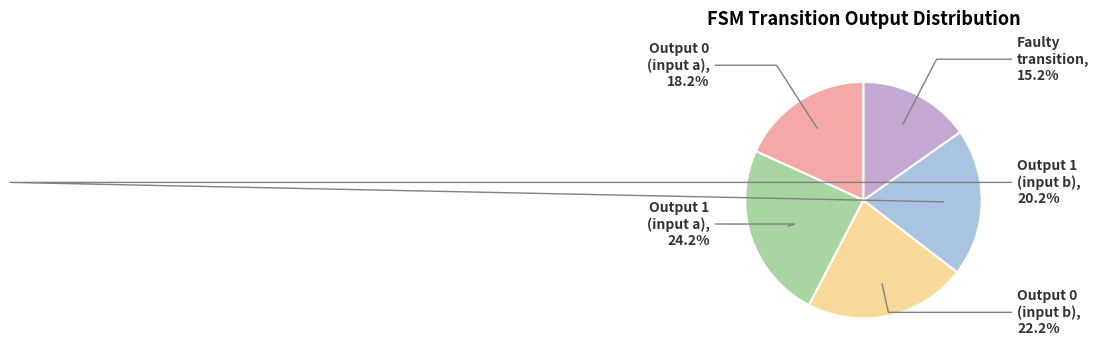

Is there any slice that represents more than half of the pie?

No